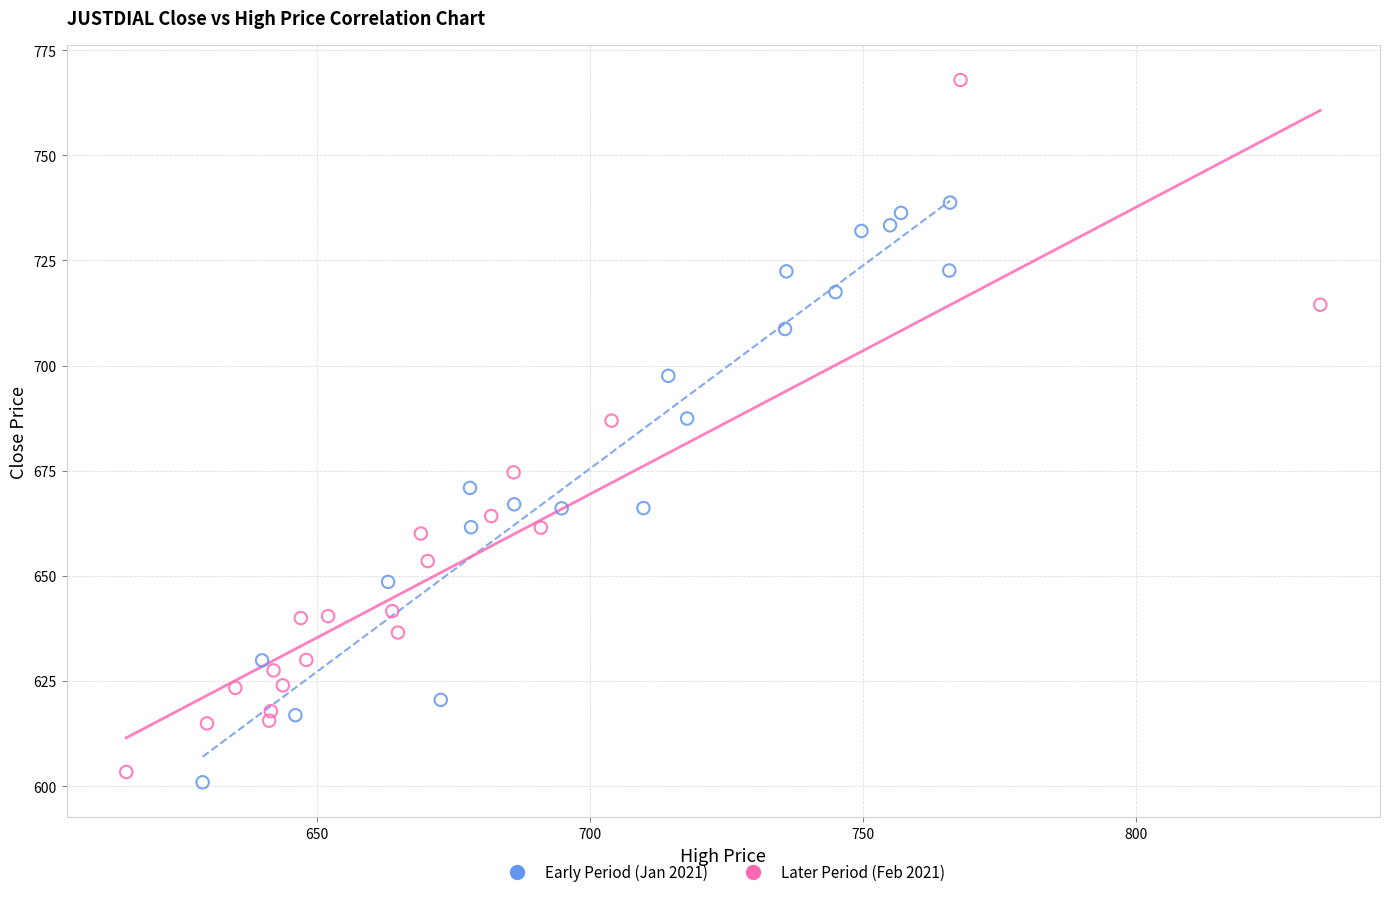

Which series contains the highest Y value?

Later Period (Feb 2021)